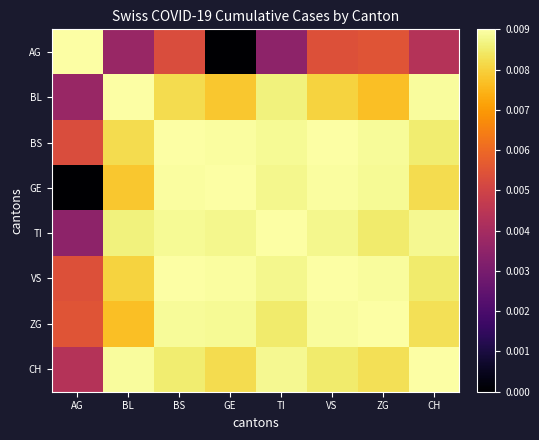

At which label is BS closest to 0?

AG